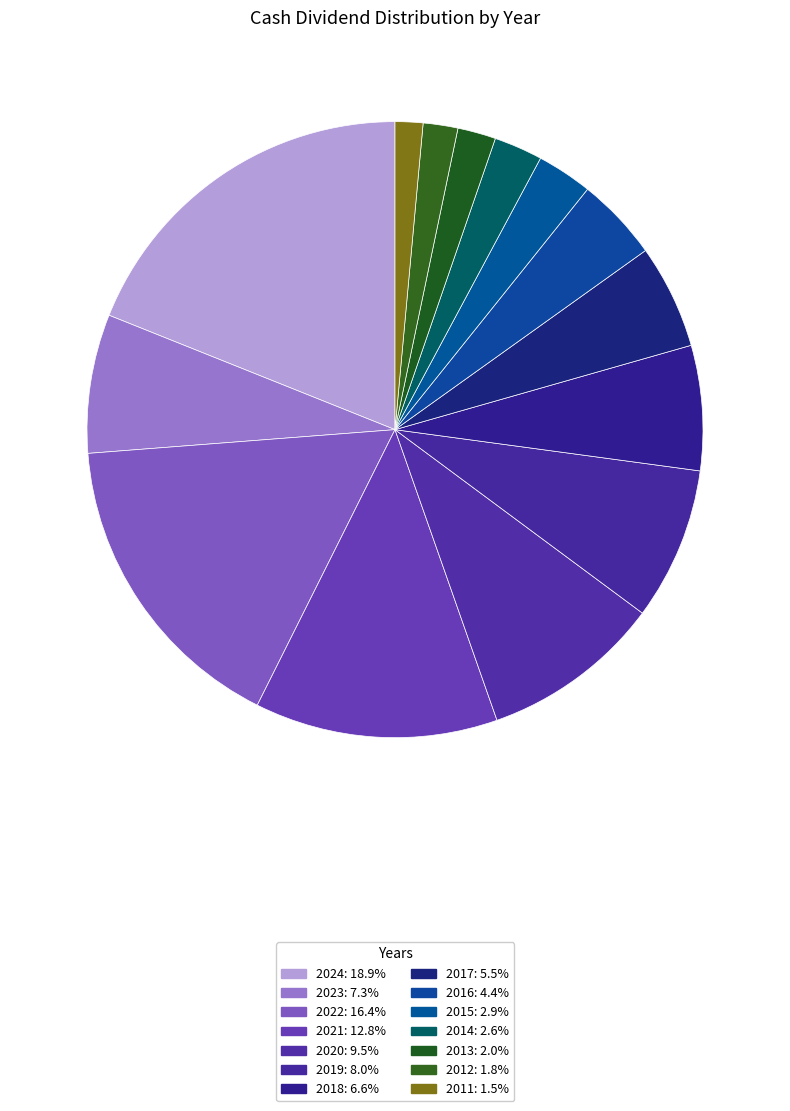

Combined, what portion of the pie is 2012 and 2017?

7.3%